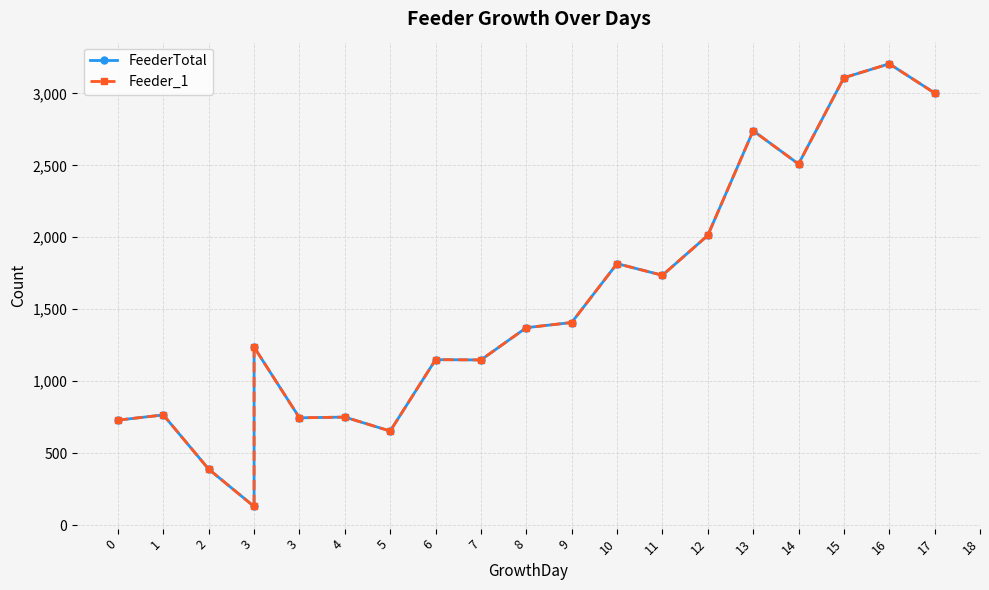

True or false: FeederTotal and Feeder_1 cross at least once.

False